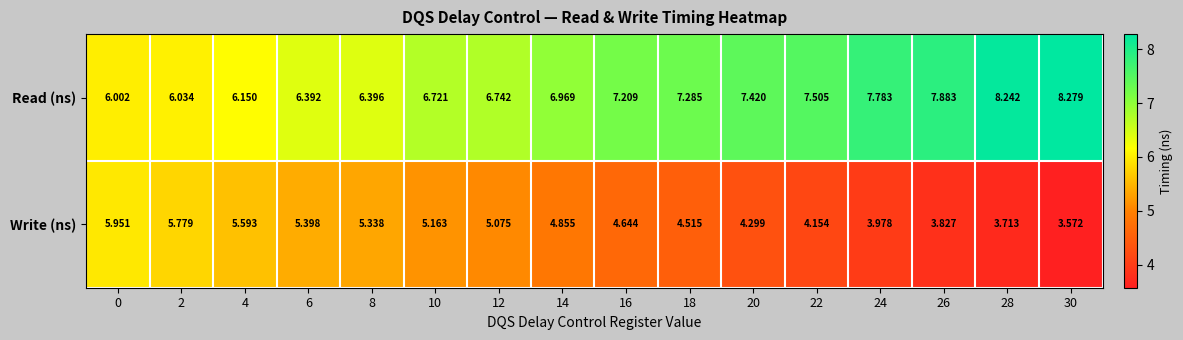

What is the spread (max minus min) of values at 16?

2.6